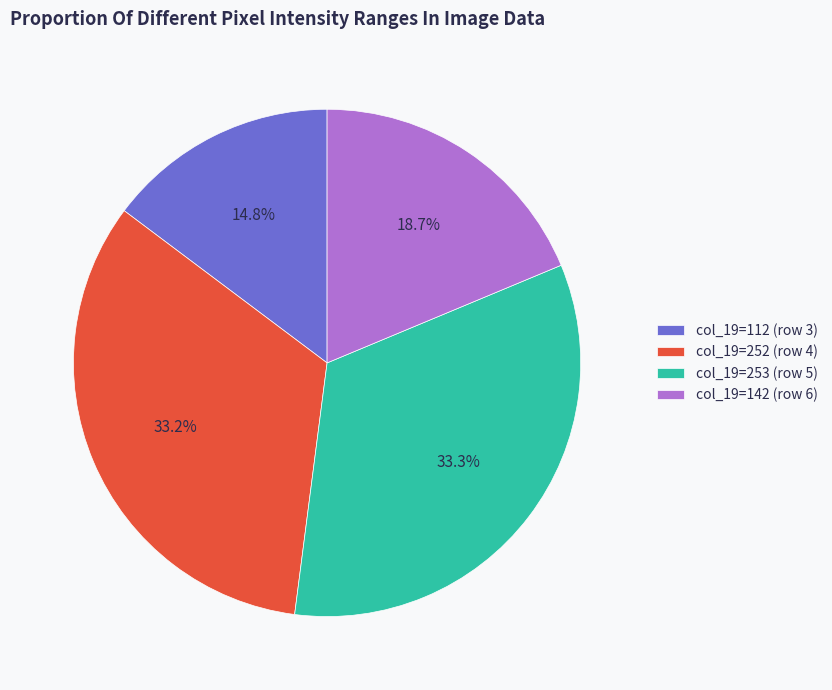

How many segments does this pie chart have?

4